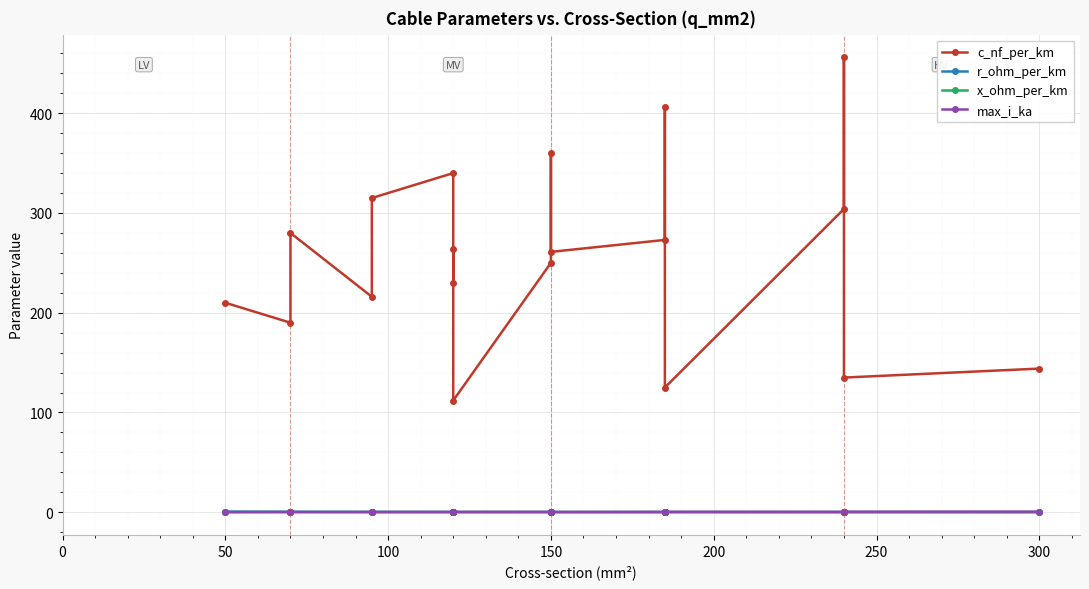

What is the sum of all max_i_ka values?

6.3